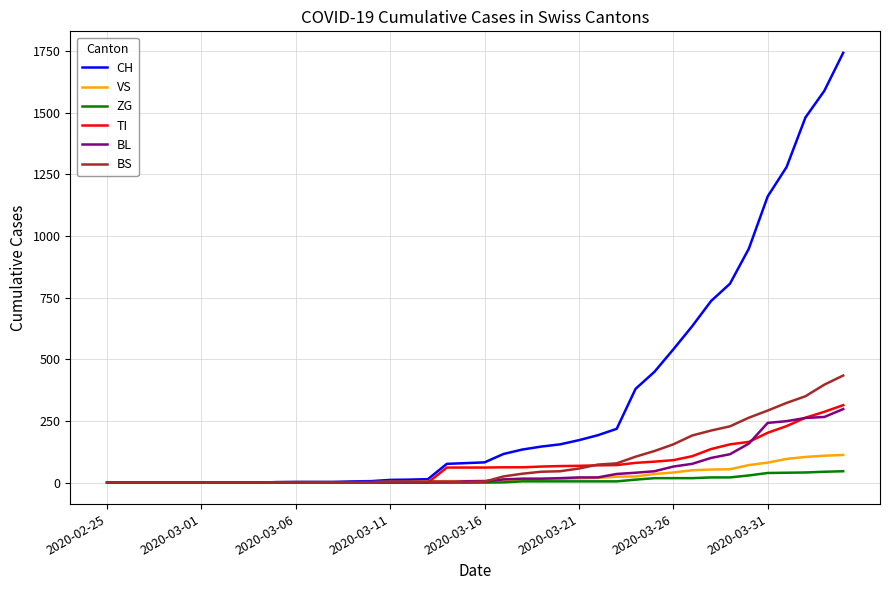

Which series has the widest spread of values?

CH